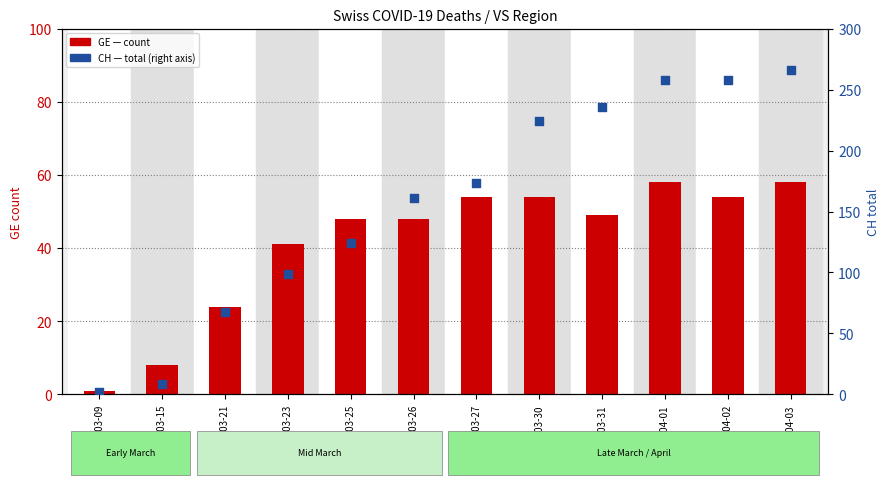

What is the total value across all series at 2020-03-26?

209